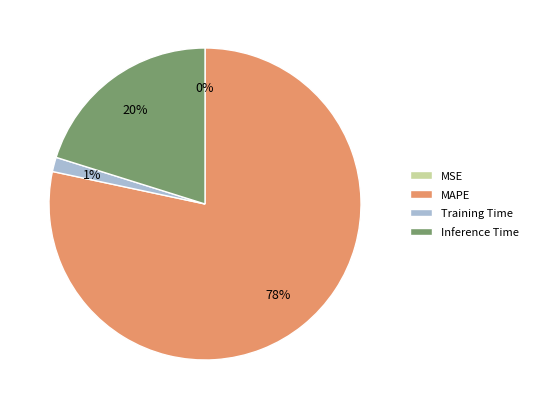

Do Training Time and Inference Time together represent more than half of the pie?

No